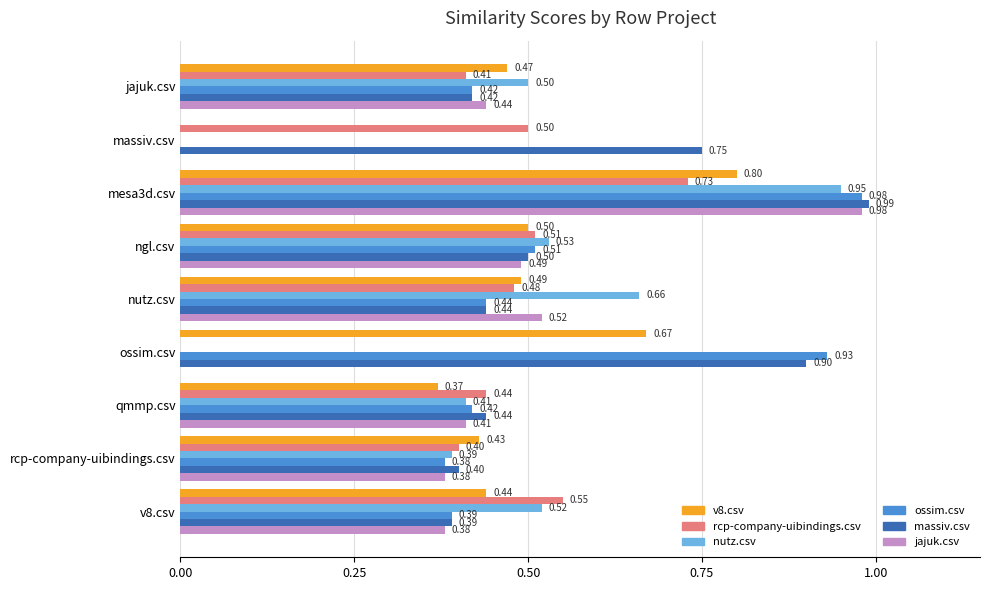

What is the average value of the rcp-company-uibindings.csv series?

0.4